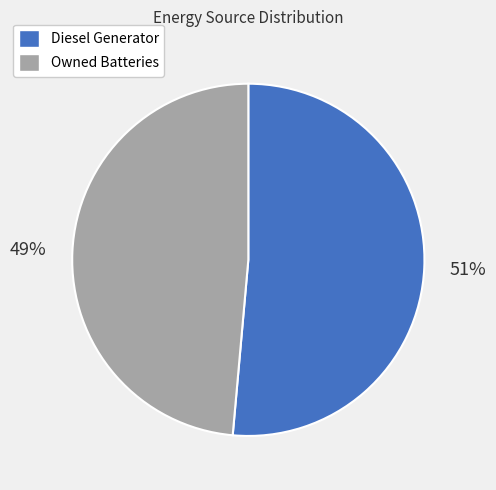

Which slice is the largest?

Diesel Generator